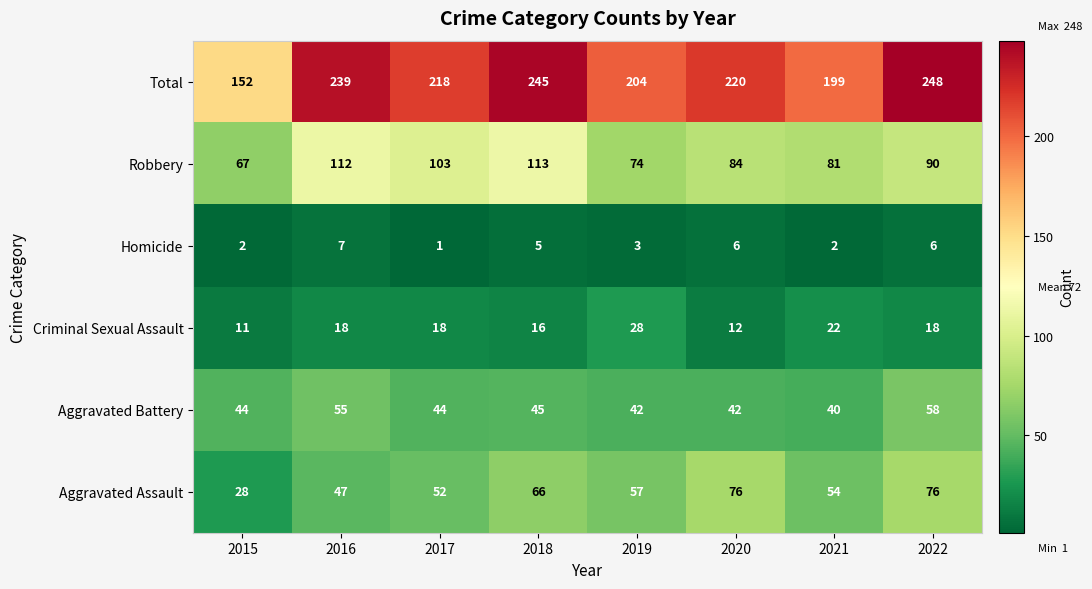

What is the minimum value for Robbery?

67